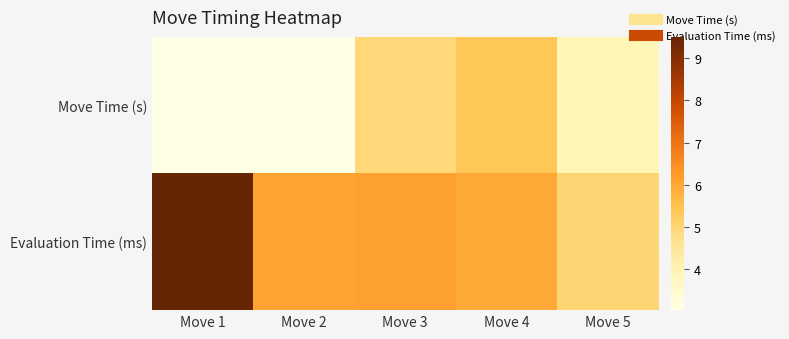

List the series in order of their peak value, highest first.

Evaluation Time (ms), Move Time (s)